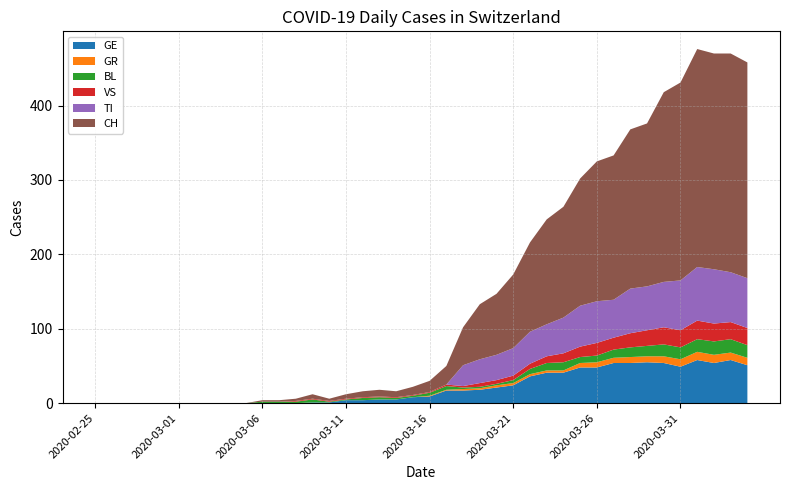

Reading right to left, what are all the values shown in this chart?

GE: 2020-04-04=51	2020-04-03=58	2020-04-02=54	2020-04-01=58	2020-03-31=49	2020-03-30=54	2020-03-29=55	2020-03-28=54	2020-03-27=54	2020-03-26=48	2020-03-25=48	2020-03-24=41	2020-03-23=41	2020-03-22=36	2020-03-21=24	2020-03-20=21	2020-03-19=18	2020-03-18=17	2020-03-17=17	2020-03-16=9	2020-03-15=8	2020-03-14=5	2020-03-13=5	2020-03-12=4	2020-03-11=4	2020-03-10=1	2020-03-09=1	2020-03-08=0	2020-03-07=0	2020-03-06=0	2020-03-05=0	2020-03-04=0	2020-03-03=0	2020-03-02=0	2020-03-01=0	2020-02-29=0	2020-02-28=0	2020-02-27=0	2020-02-26=0	2020-02-25=0
GR: 2020-04-04=10	2020-04-03=10	2020-04-02=11	2020-04-01=11	2020-03-31=10	2020-03-30=9	2020-03-29=8	2020-03-28=8	2020-03-27=7	2020-03-26=7	2020-03-25=6	2020-03-24=3	2020-03-23=3	2020-03-22=3	2020-03-21=3	2020-03-20=3	2020-03-19=2	2020-03-18=2	2020-03-17=1	2020-03-16=1	2020-03-15=0	2020-03-14=0	2020-03-13=0	2020-03-12=0	2020-03-11=0	2020-03-10=0	2020-03-09=0	2020-03-08=0	2020-03-07=0	2020-03-06=0	2020-03-05=0	2020-03-04=0	2020-03-03=0	2020-03-02=0	2020-03-01=0	2020-02-29=0	2020-02-28=0	2020-02-27=0	2020-02-26=0	2020-02-25=0
BL: 2020-04-04=17	2020-04-03=18	2020-04-02=18	2020-04-01=17	2020-03-31=16	2020-03-30=16	2020-03-29=14	2020-03-28=13	2020-03-27=11	2020-03-26=9	2020-03-25=8	2020-03-24=11	2020-03-23=10	2020-03-22=7	2020-03-21=4	2020-03-20=2	2020-03-19=2	2020-03-18=2	2020-03-17=5	2020-03-16=4	2020-03-15=2	2020-03-14=2	2020-03-13=3	2020-03-12=3	2020-03-11=1	2020-03-10=1	2020-03-09=4	2020-03-08=2	2020-03-07=2	2020-03-06=2	2020-03-05=0	2020-03-04=0	2020-03-03=0	2020-03-02=0	2020-03-01=0	2020-02-29=0	2020-02-28=0	2020-02-27=0	2020-02-26=0	2020-02-25=0
TI: 2020-04-04=67	2020-04-03=67	2020-04-02=73	2020-04-01=72	2020-03-31=67	2020-03-30=61	2020-03-29=59	2020-03-28=60	2020-03-27=51	2020-03-26=56	2020-03-25=55	2020-03-24=48	2020-03-23=43	2020-03-22=43	2020-03-21=37	2020-03-20=34	2020-03-19=32	2020-03-18=28	2020-03-17=0	2020-03-16=0	2020-03-15=0	2020-03-14=0	2020-03-13=0	2020-03-12=0	2020-03-11=0	2020-03-10=0	2020-03-09=0	2020-03-08=0	2020-03-07=0	2020-03-06=0	2020-03-05=0	2020-03-04=0	2020-03-03=0	2020-03-02=0	2020-03-01=0	2020-02-29=0	2020-02-28=0	2020-02-27=0	2020-02-26=0	2020-02-25=0
VS: 2020-04-04=23	2020-04-03=23	2020-04-02=24	2020-04-01=25	2020-03-31=23	2020-03-30=23	2020-03-29=21	2020-03-28=19	2020-03-27=16	2020-03-26=17	2020-03-25=14	2020-03-24=12	2020-03-23=9	2020-03-22=7	2020-03-21=6	2020-03-20=5	2020-03-19=5	2020-03-18=2	2020-03-17=2	2020-03-16=1	2020-03-15=1	2020-03-14=1	2020-03-13=1	2020-03-12=1	2020-03-11=1	2020-03-10=1	2020-03-09=1	2020-03-08=1	2020-03-07=0	2020-03-06=0	2020-03-05=0	2020-03-04=0	2020-03-03=0	2020-03-02=0	2020-03-01=0	2020-02-29=0	2020-02-28=0	2020-02-27=0	2020-02-26=0	2020-02-25=0
CH: 2020-04-04=290	2020-04-03=294	2020-04-02=290	2020-04-01=293	2020-03-31=266	2020-03-30=255	2020-03-29=219	2020-03-28=214	2020-03-27=194	2020-03-26=188	2020-03-25=171	2020-03-24=149	2020-03-23=141	2020-03-22=120	2020-03-21=99	2020-03-20=82	2020-03-19=74	2020-03-18=51	2020-03-17=25	2020-03-16=15	2020-03-15=11	2020-03-14=8	2020-03-13=9	2020-03-12=8	2020-03-11=6	2020-03-10=3	2020-03-09=6	2020-03-08=3	2020-03-07=2	2020-03-06=2	2020-03-05=0	2020-03-04=0	2020-03-03=0	2020-03-02=0	2020-03-01=0	2020-02-29=0	2020-02-28=0	2020-02-27=0	2020-02-26=0	2020-02-25=0